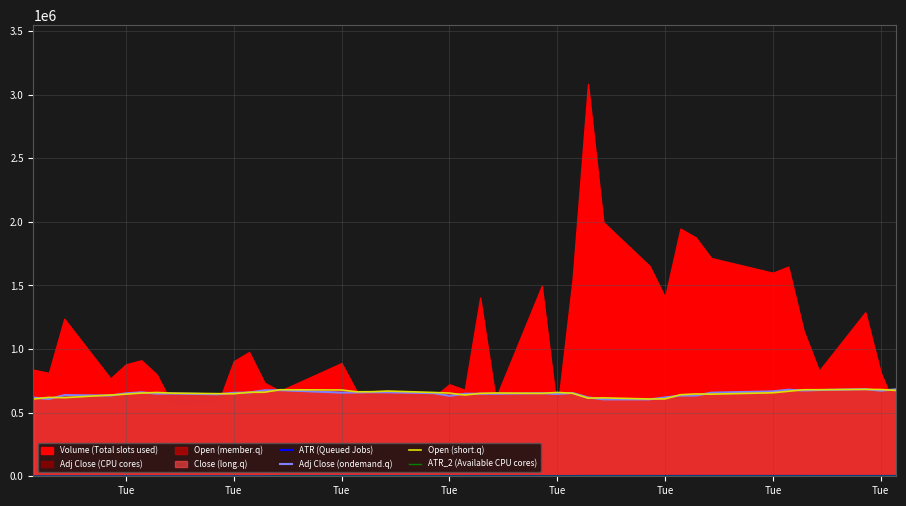

How many data points in ATR (Queued Jobs) are less than 2110?

19